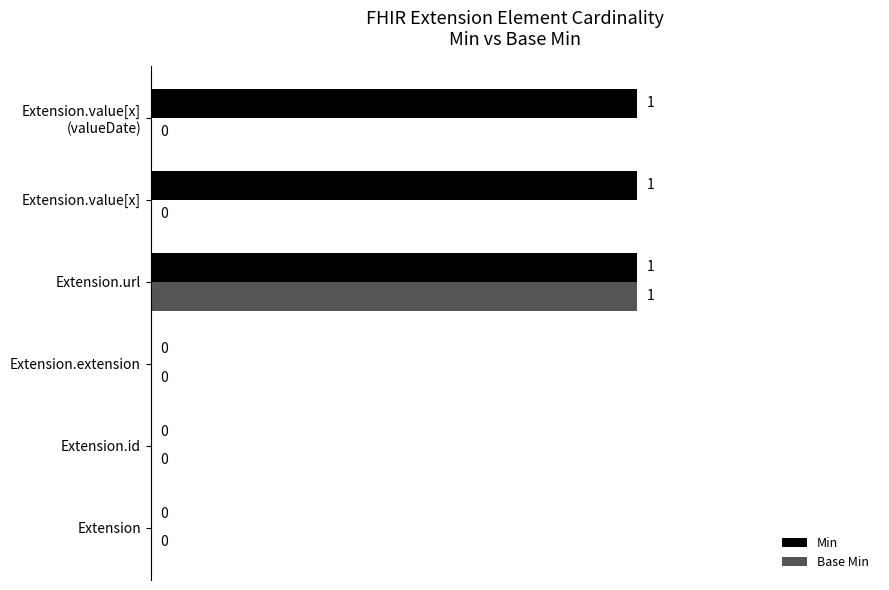

What is the maximum value shown in the chart?

1